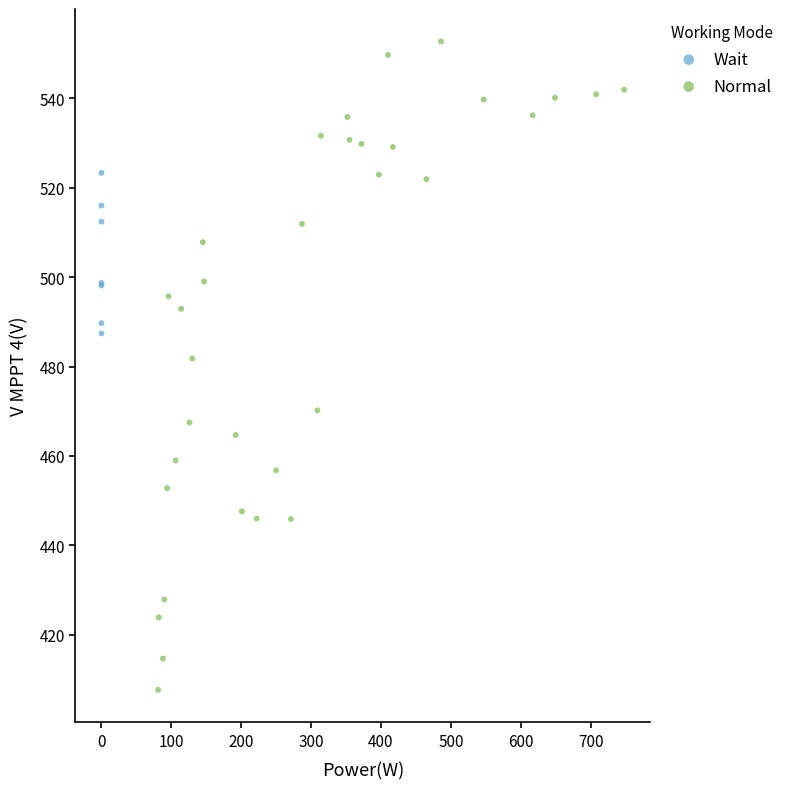

Which series contains the lowest Y value?

Normal